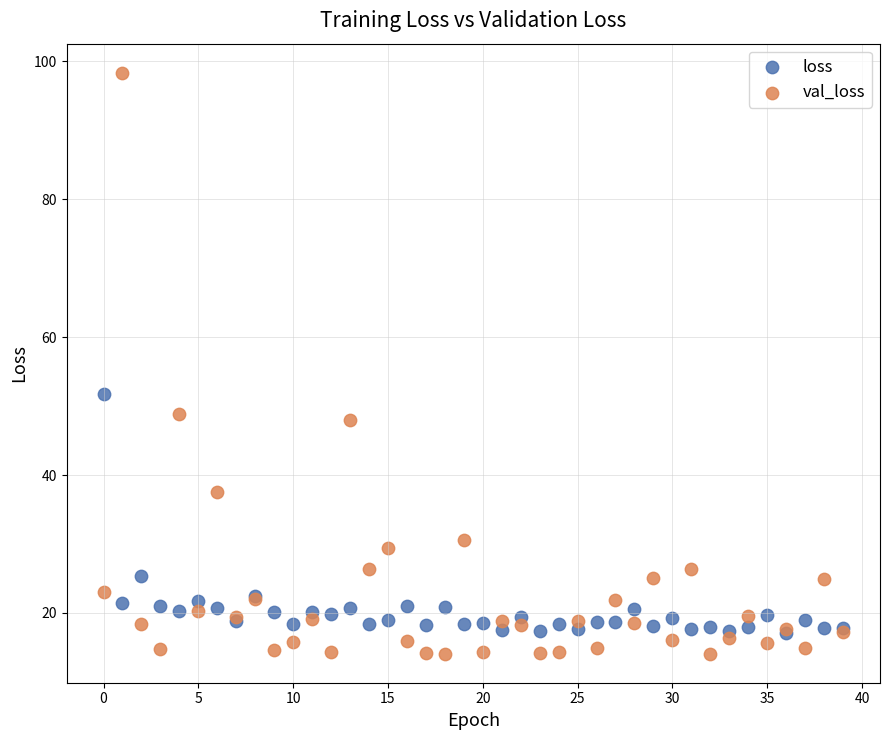

In the val_loss series, what Y value is closest to 56?

48.8